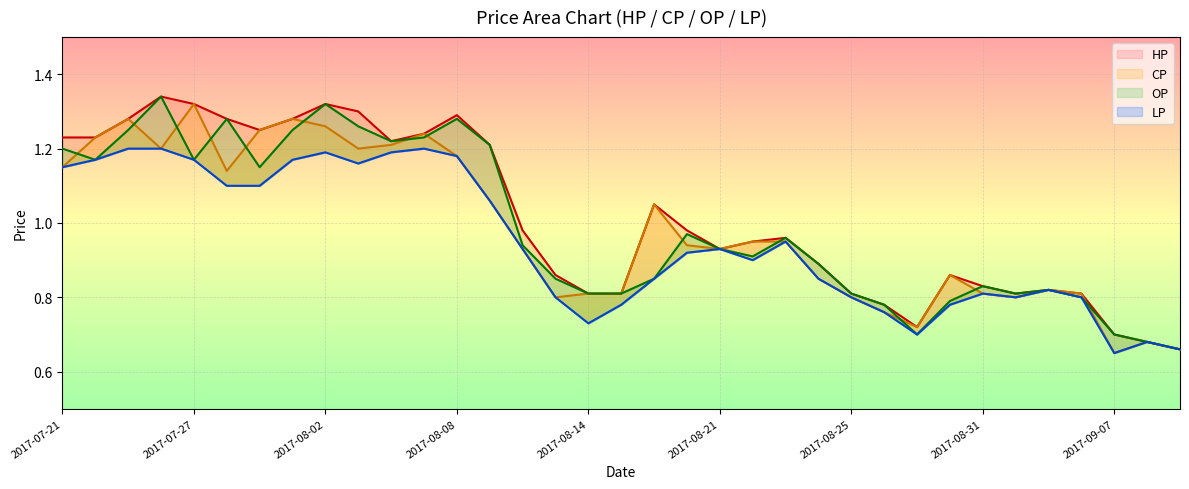

Rank the series by their maximum value, from lowest to highest.

LP, CP, HP, OP